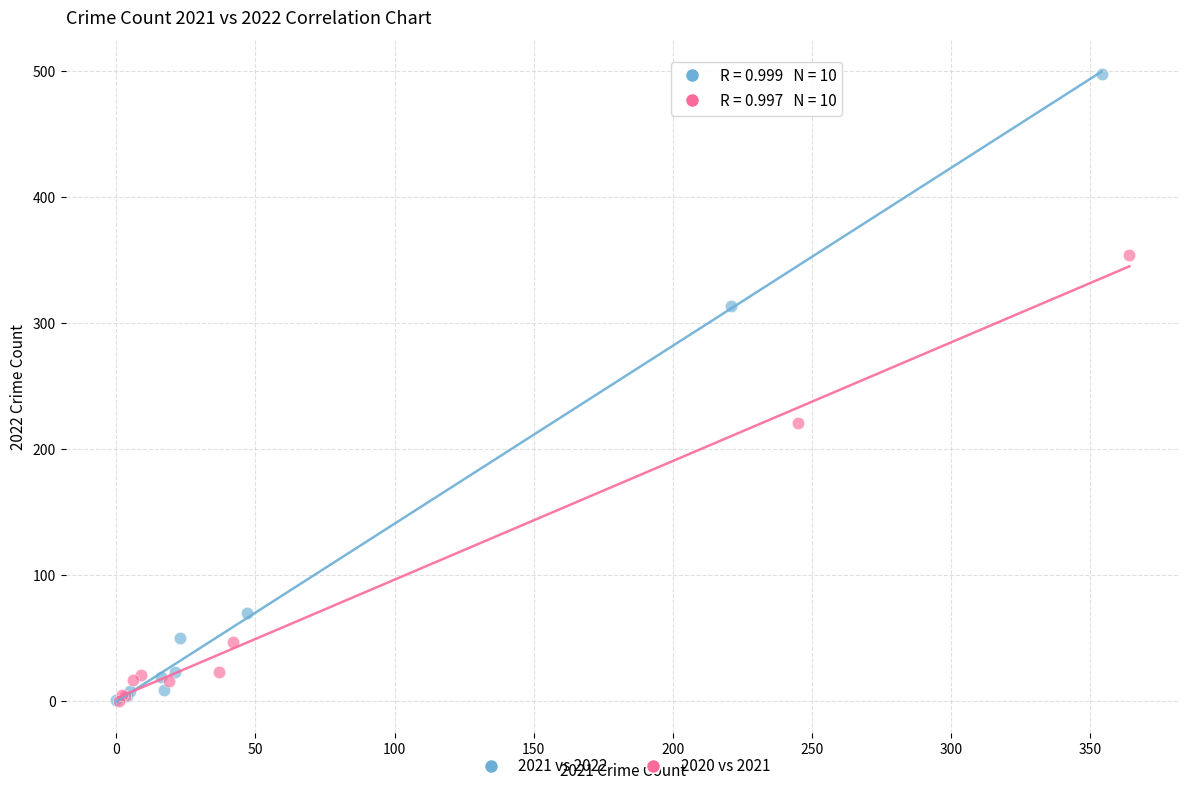

Which series reaches the maximum Y coordinate?

2021 vs 2022